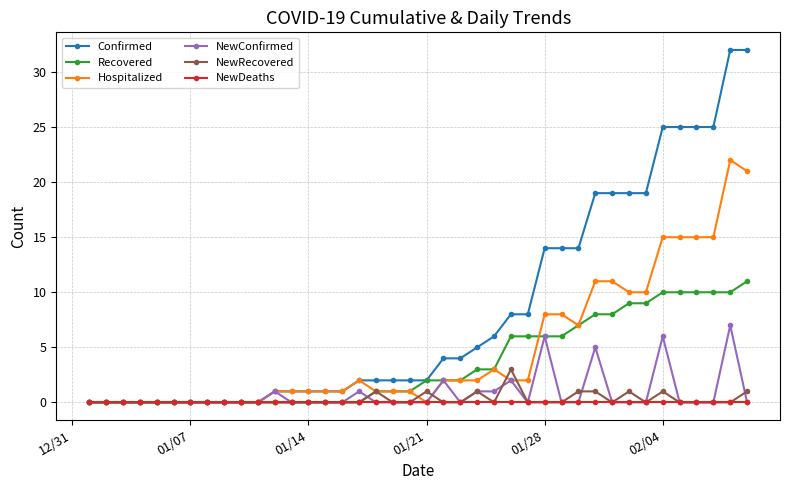

Which series has the largest total across all categories?

Confirmed